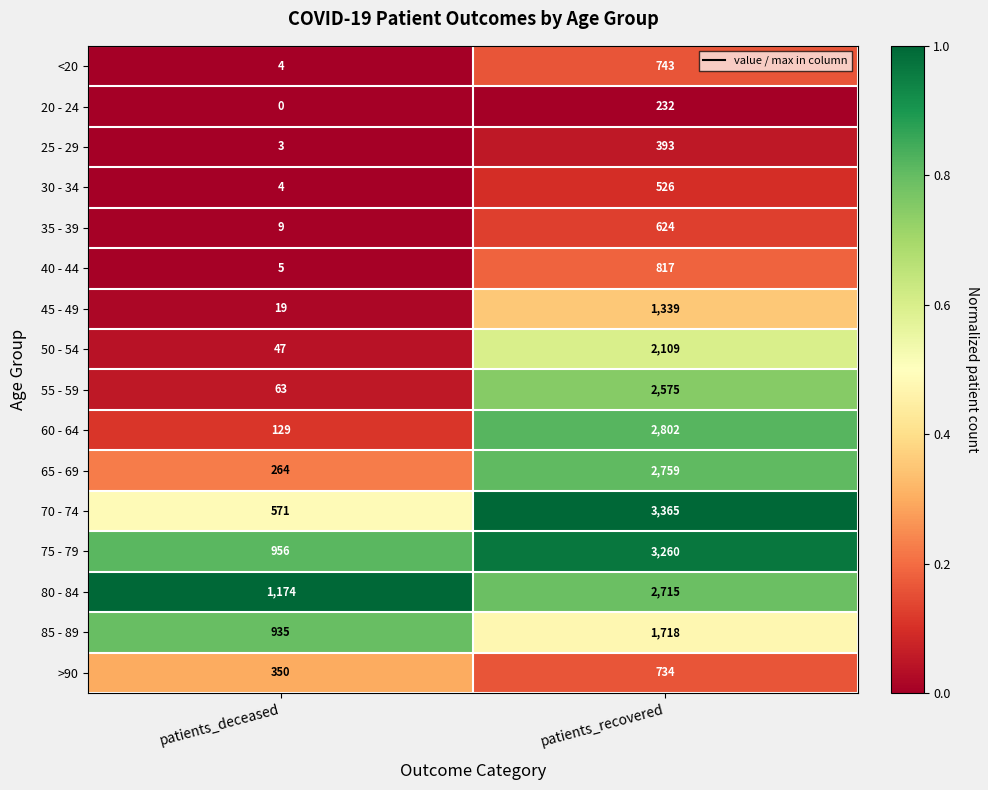

The value of 25 - 29 at patients_deceased is 2. True or false?

False